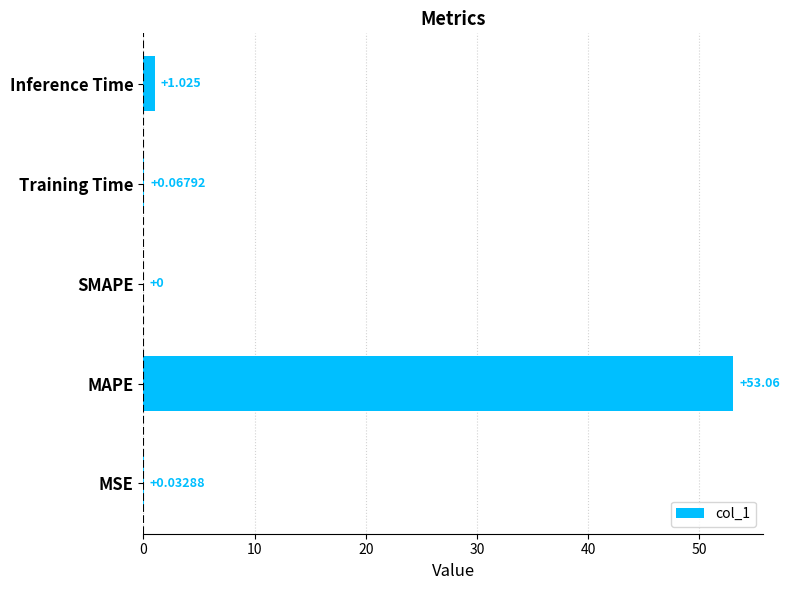

At which label is the value closest to 26?

Inference Time